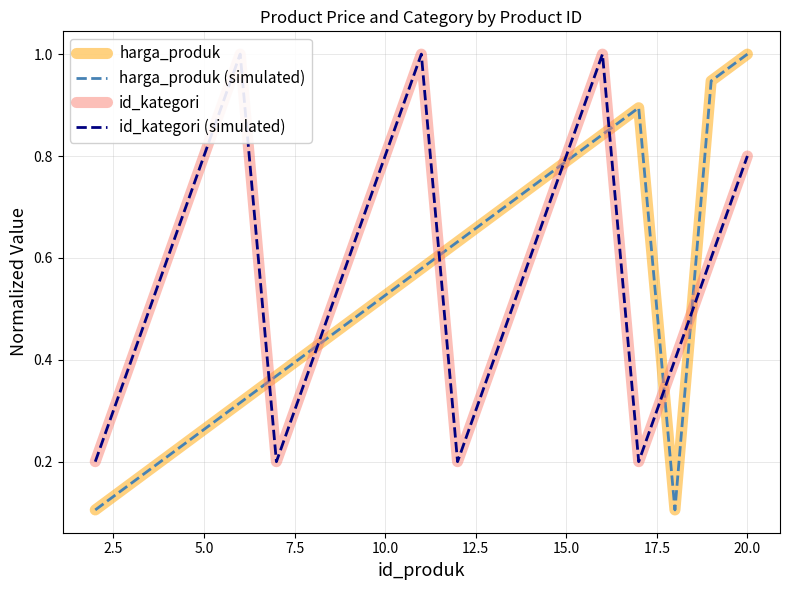

Does the chart have visible grid lines?

Yes